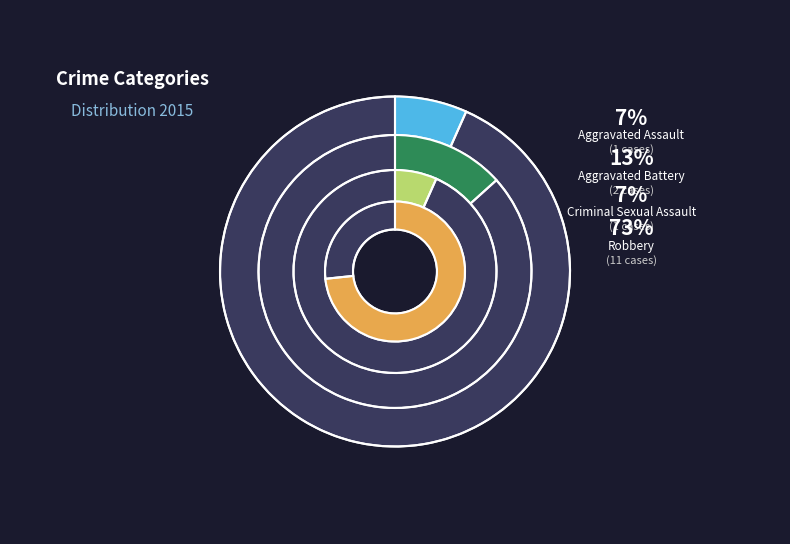

Which category has the biggest portion of the pie?

Robbery